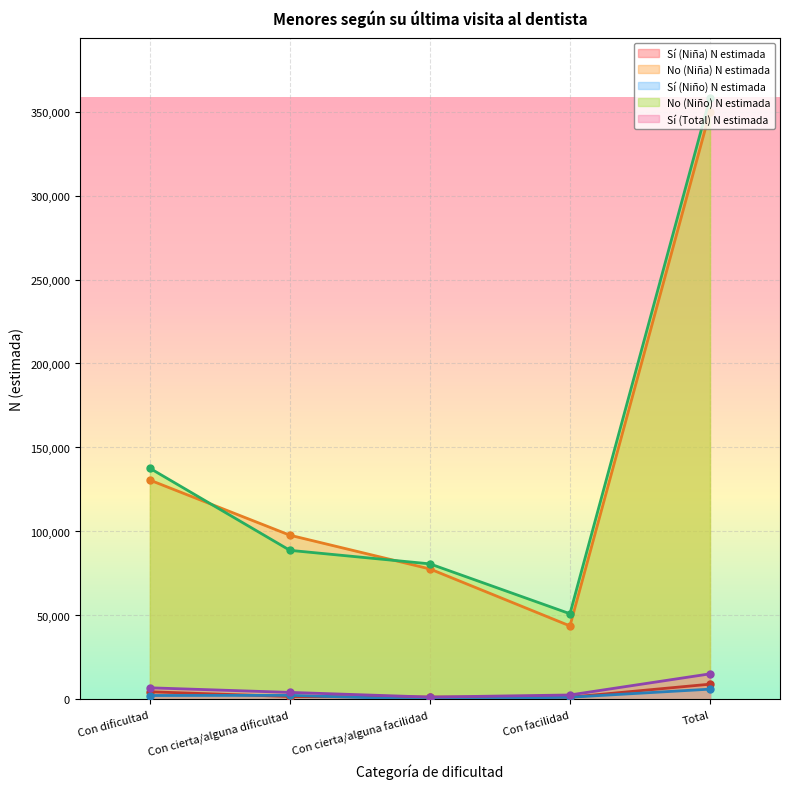

What is the label of the 4th point from the right?

Con cierta/alguna dificultad